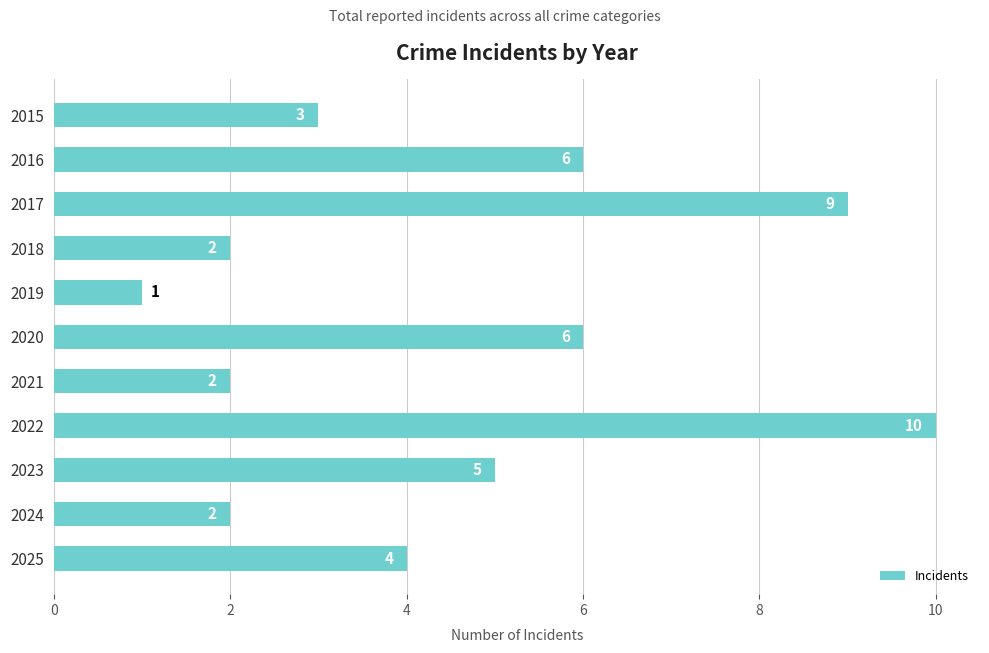

The chart shows a value of 2 at 2015. True or false?

False